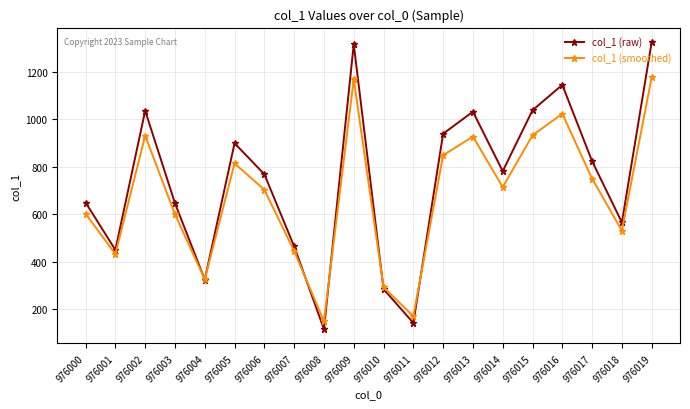

List the series in order of their peak value, highest first.

col_1 (raw), col_1 (smoothed)